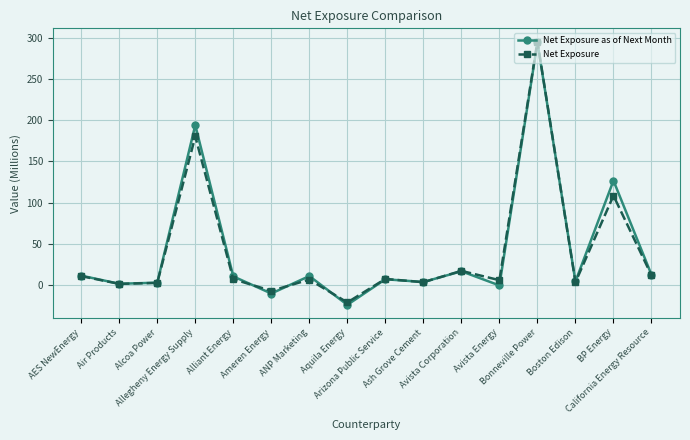

What is the value of the Net Exposure point at the 9th from the left?

7.5